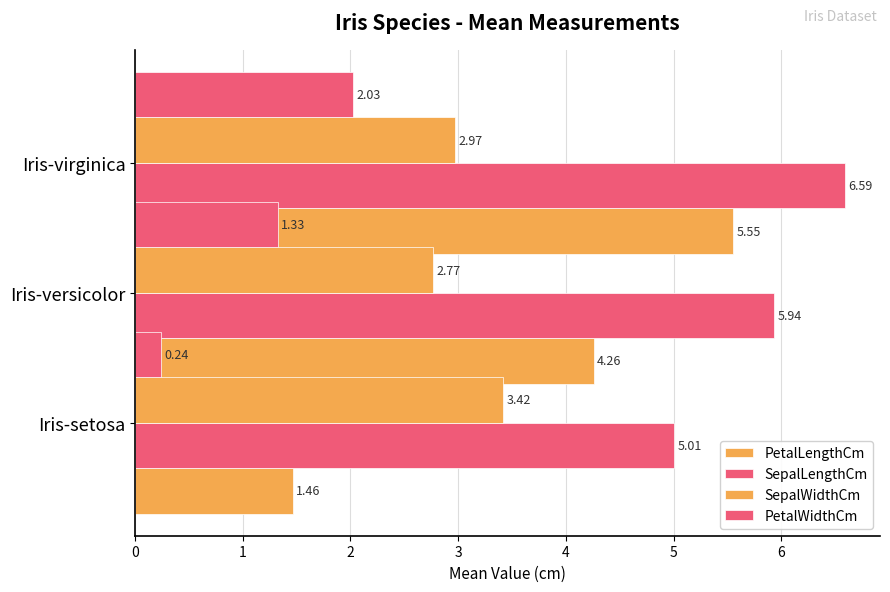

What is the lowest value of the SepalLengthCm series?

5.0